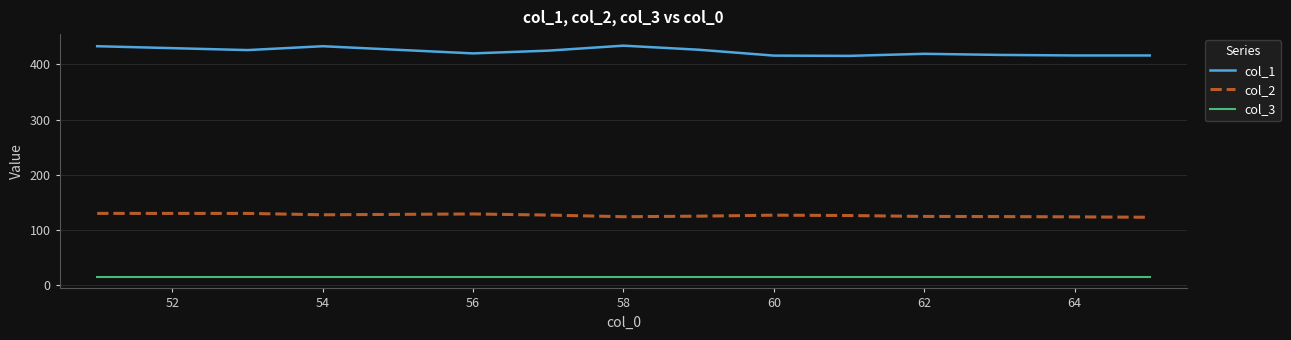

What is the maximum value for col_3?

15.0